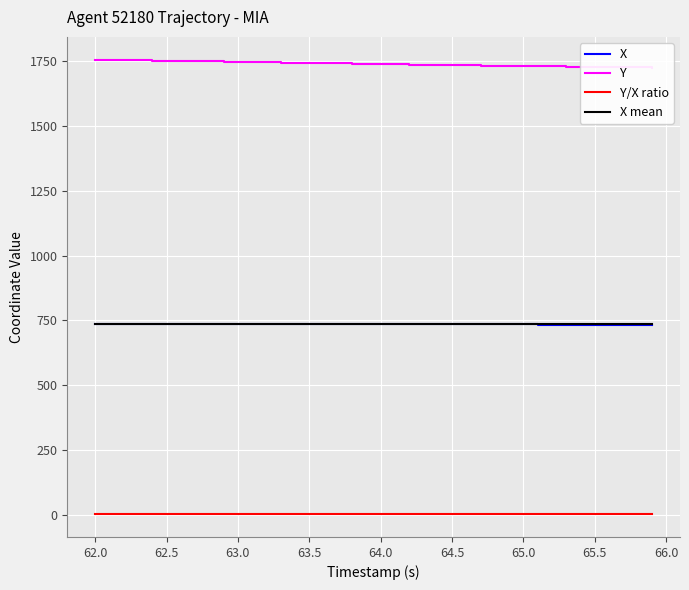

How many categories are shown in the chart?

40